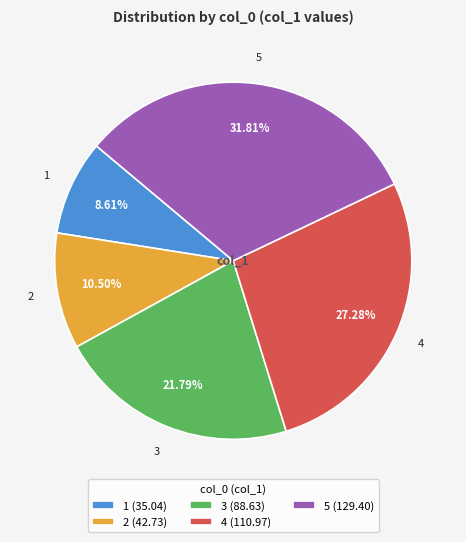

To the nearest percent, what is the difference between the largest and smallest slice percentages?

23%